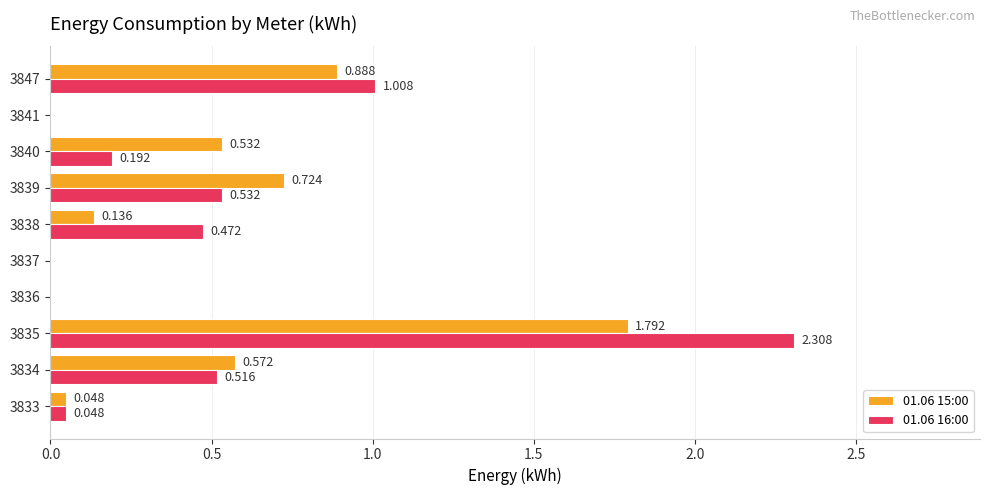

What is the maximum value for 01.06 16:00?

2.3